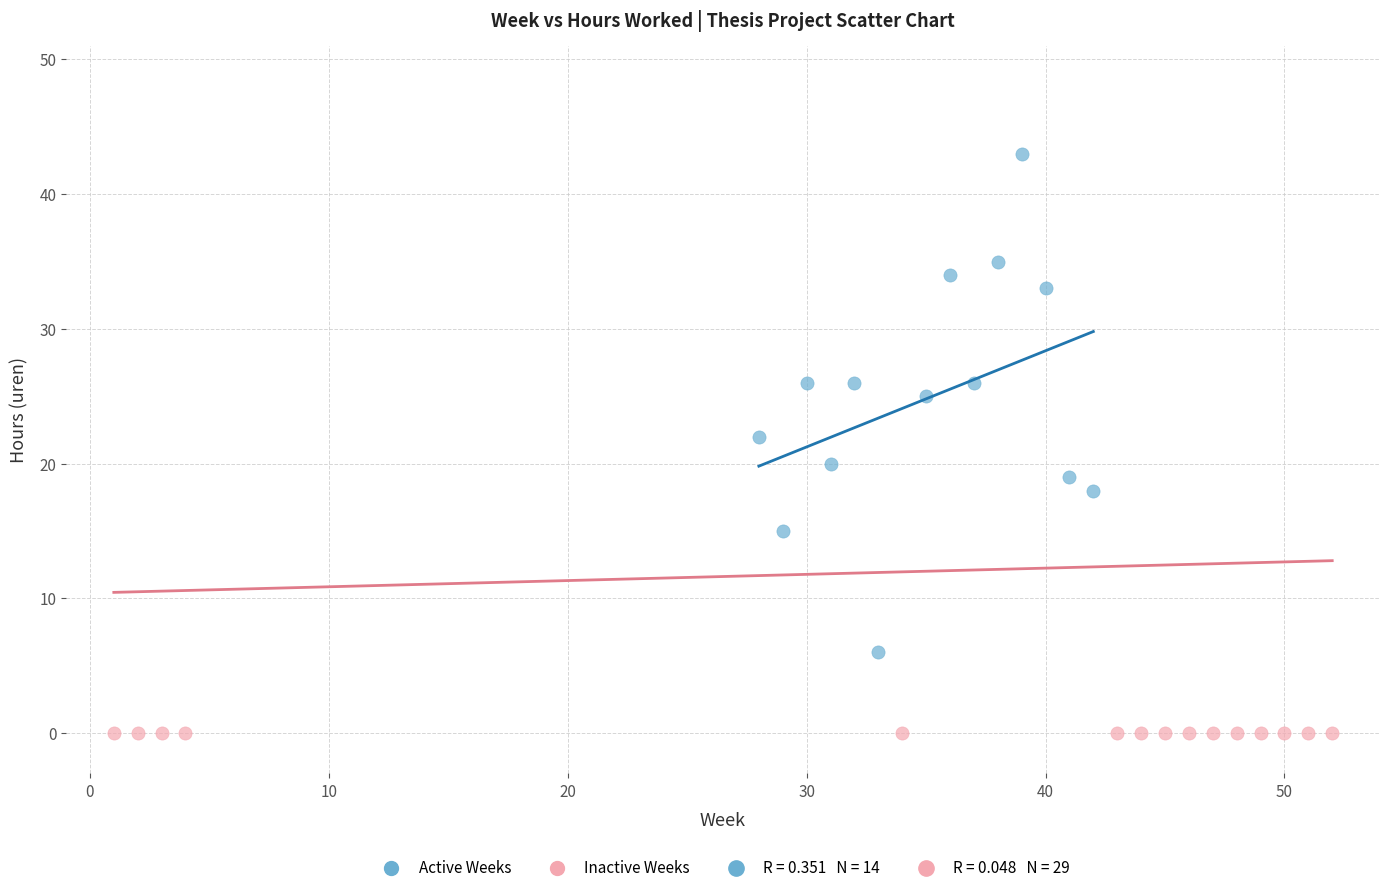

Which series reaches the maximum Y coordinate?

Active Weeks